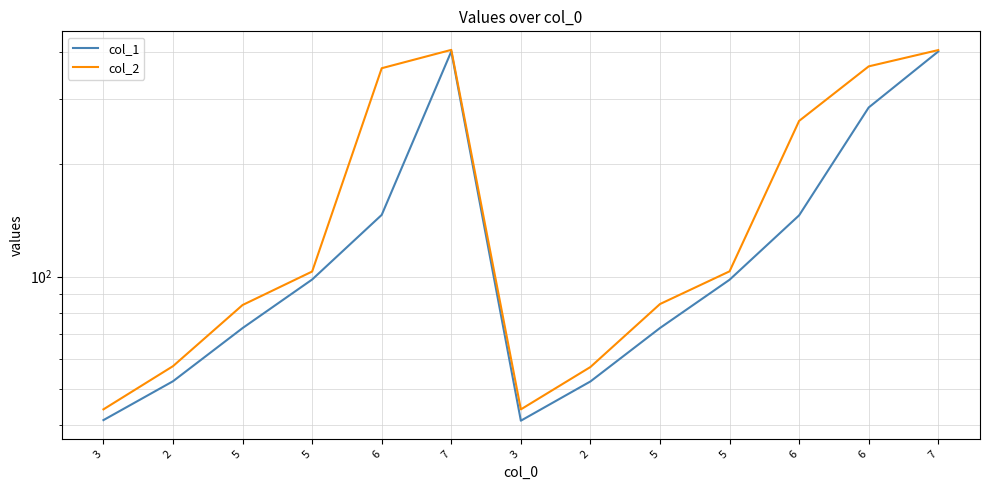

The value of col_2 at 3 is 73.9. True or false?

False